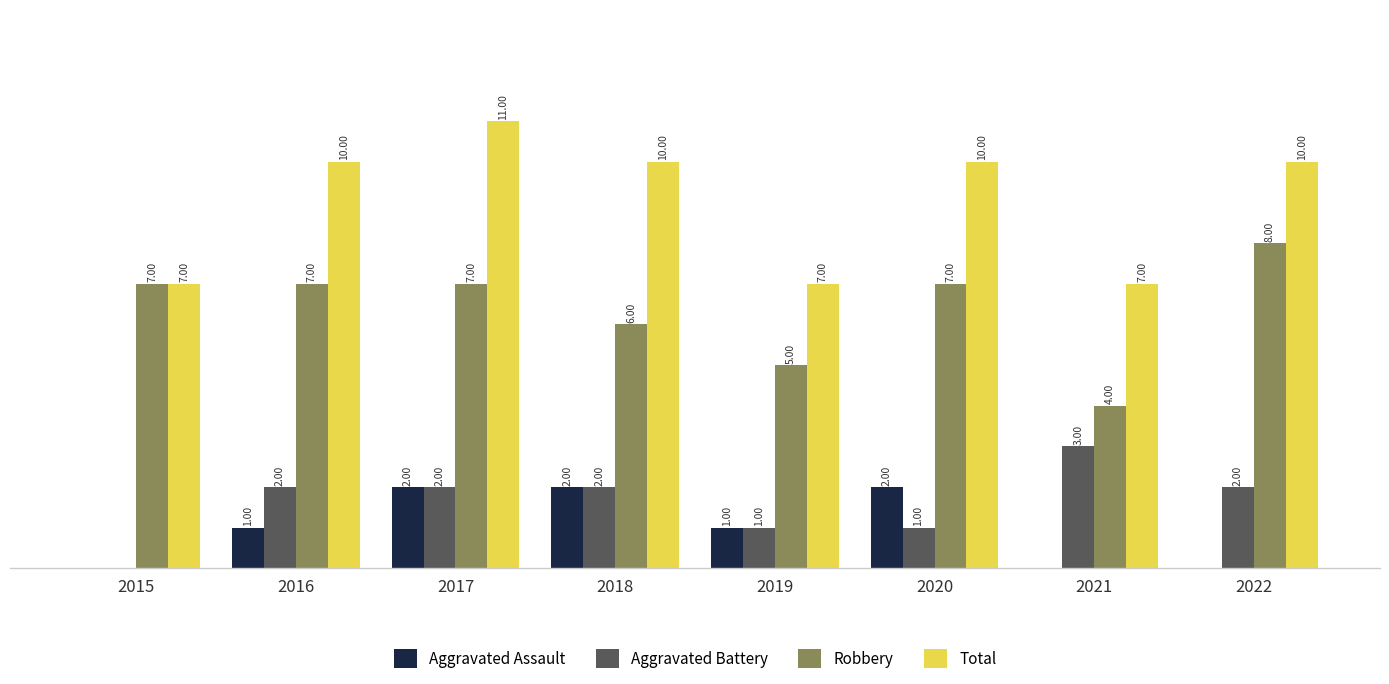

Is the value of Aggravated Assault at 2017 greater than the value of Total at 2015?

No